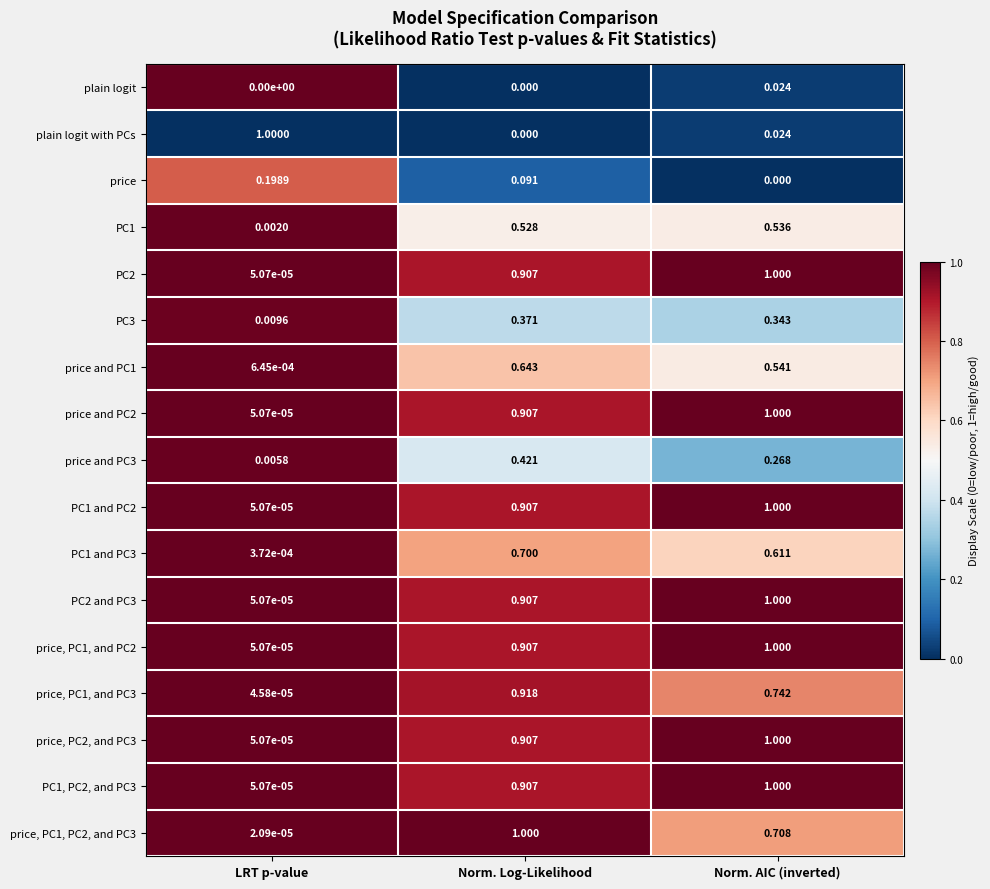

How many categories are shown in the chart?

3